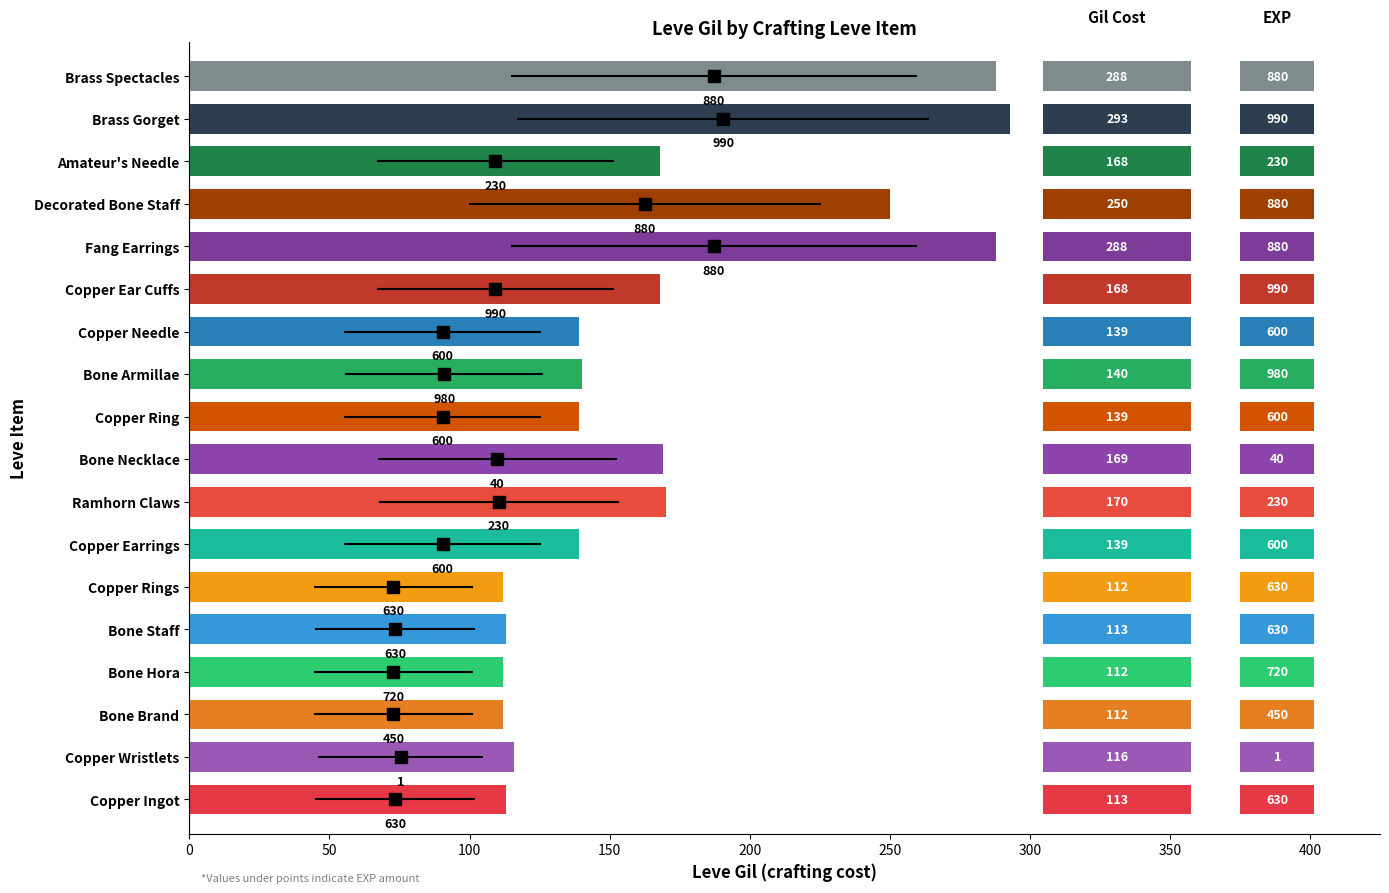

What is the greatest value displayed?

293